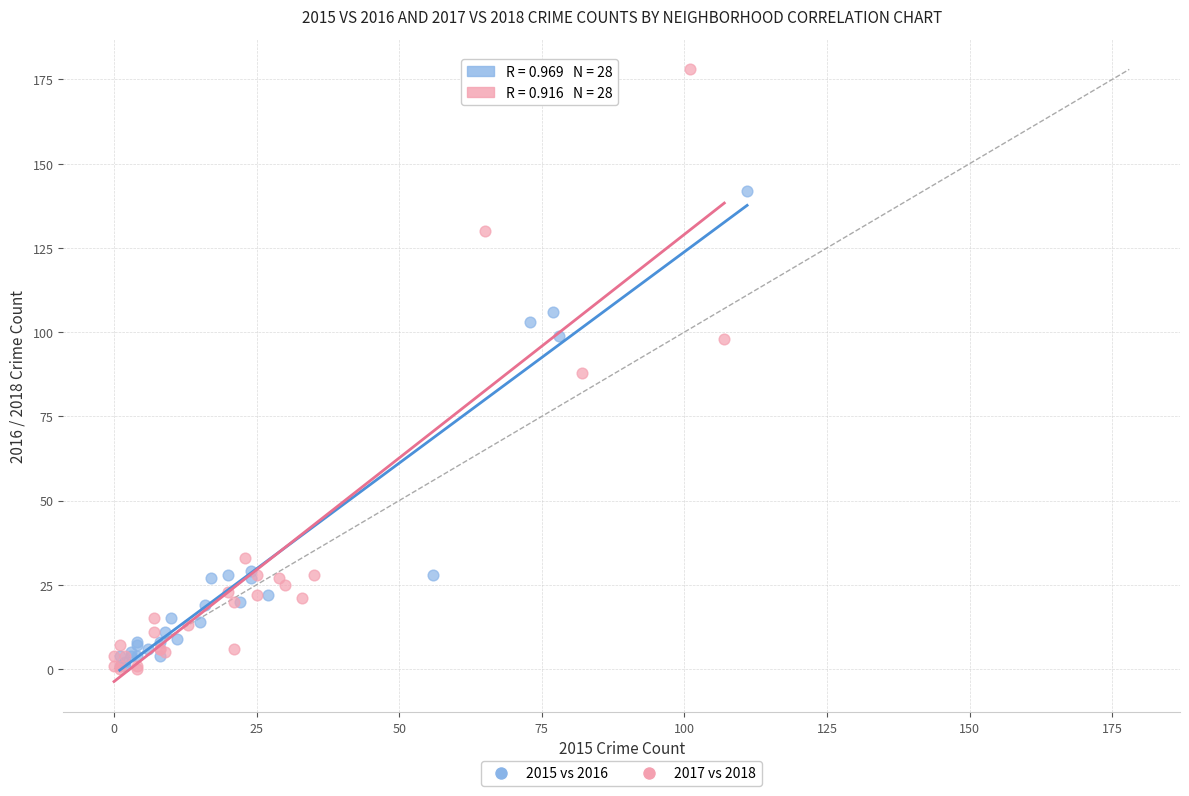

Which series has the widest spread of Y values?

2017 vs 2018